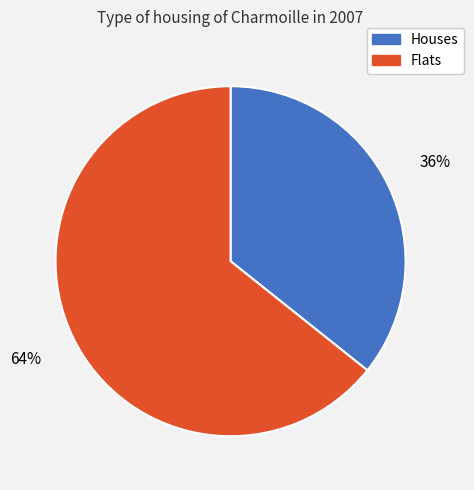

Between Flats and Houses, which is larger?

Flats